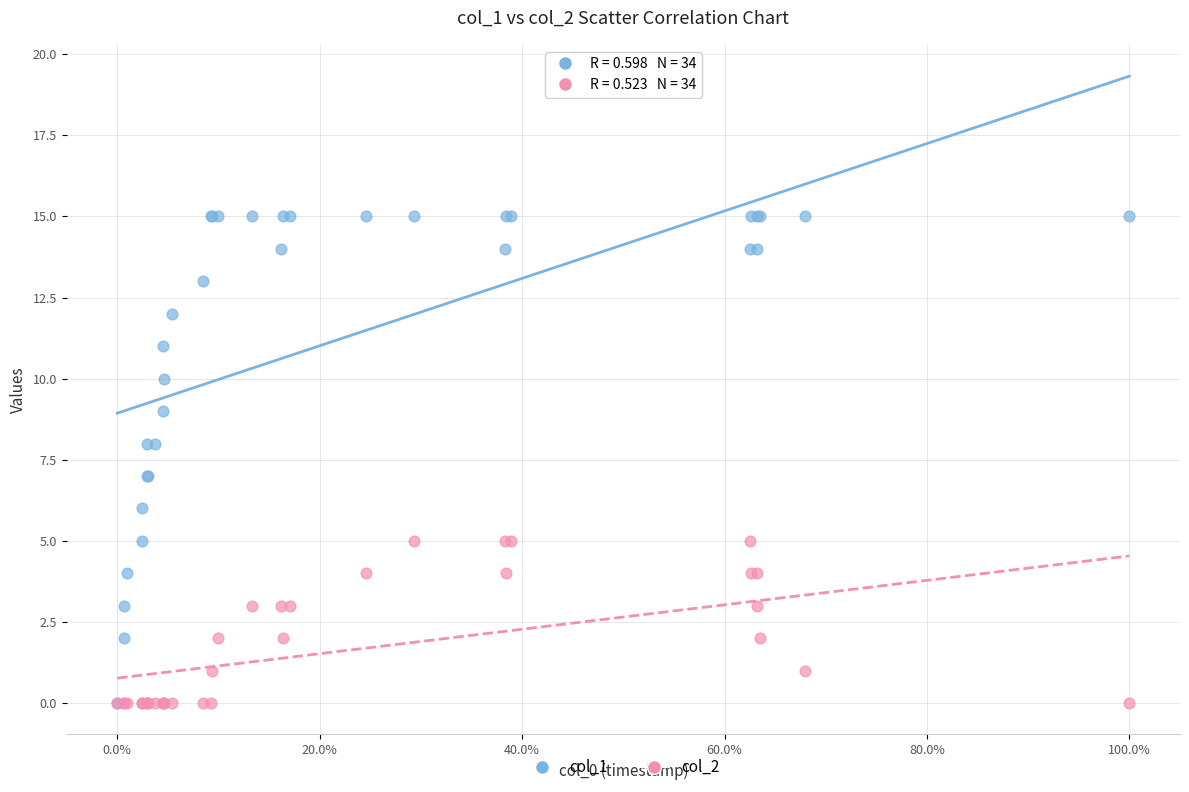

Which series has the widest spread of Y values?

col_1